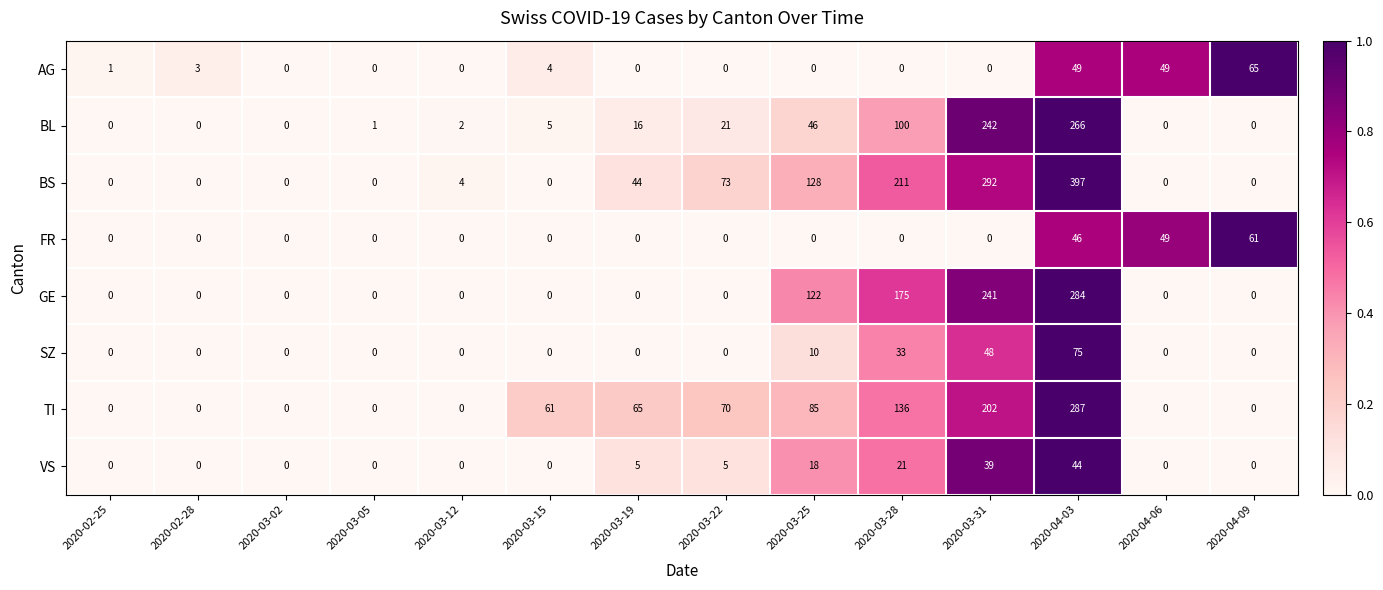

The value of FR at 2020-04-03 is 73. True or false?

False